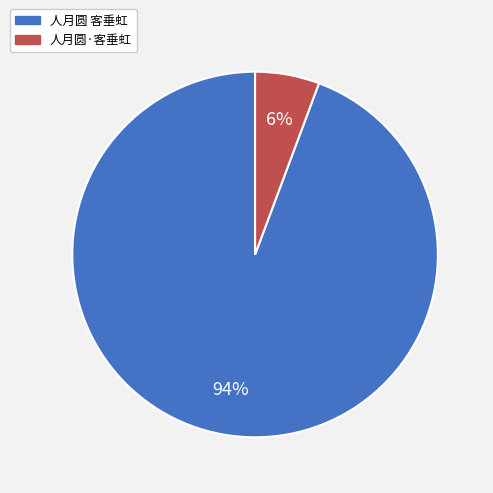

Do 人月圆 客垂虹 and 人月圆·客垂虹 together represent more than half of the pie?

Yes